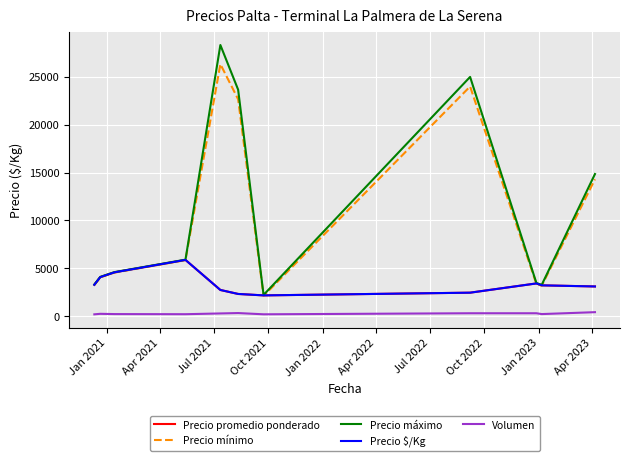

What is the value of the Precio mínimo point at the 8th from the left?

24000.0